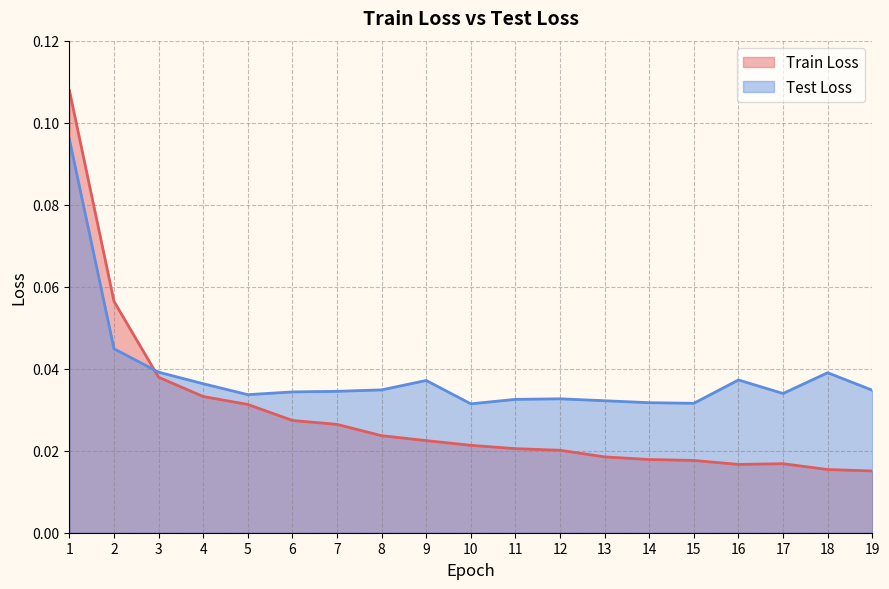

List the series in order of their overall mean, highest first.

Test Loss, Train Loss